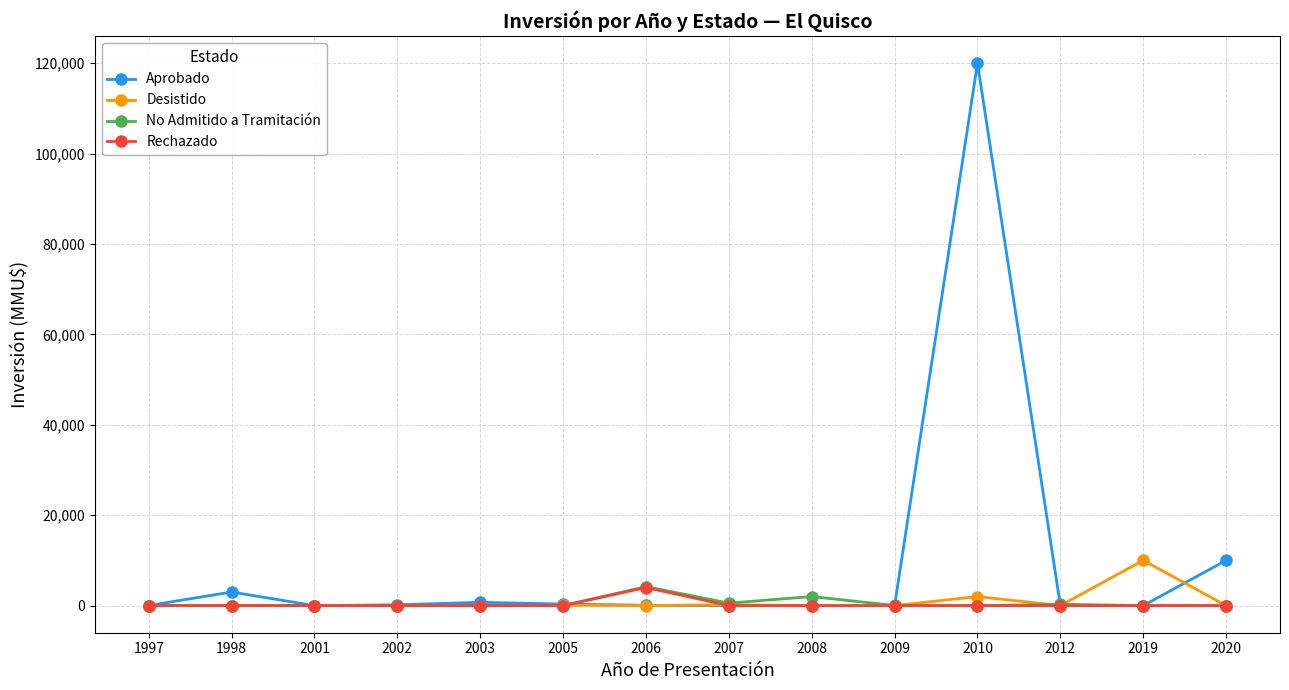

What is the highest value of the Desistido series?

10000